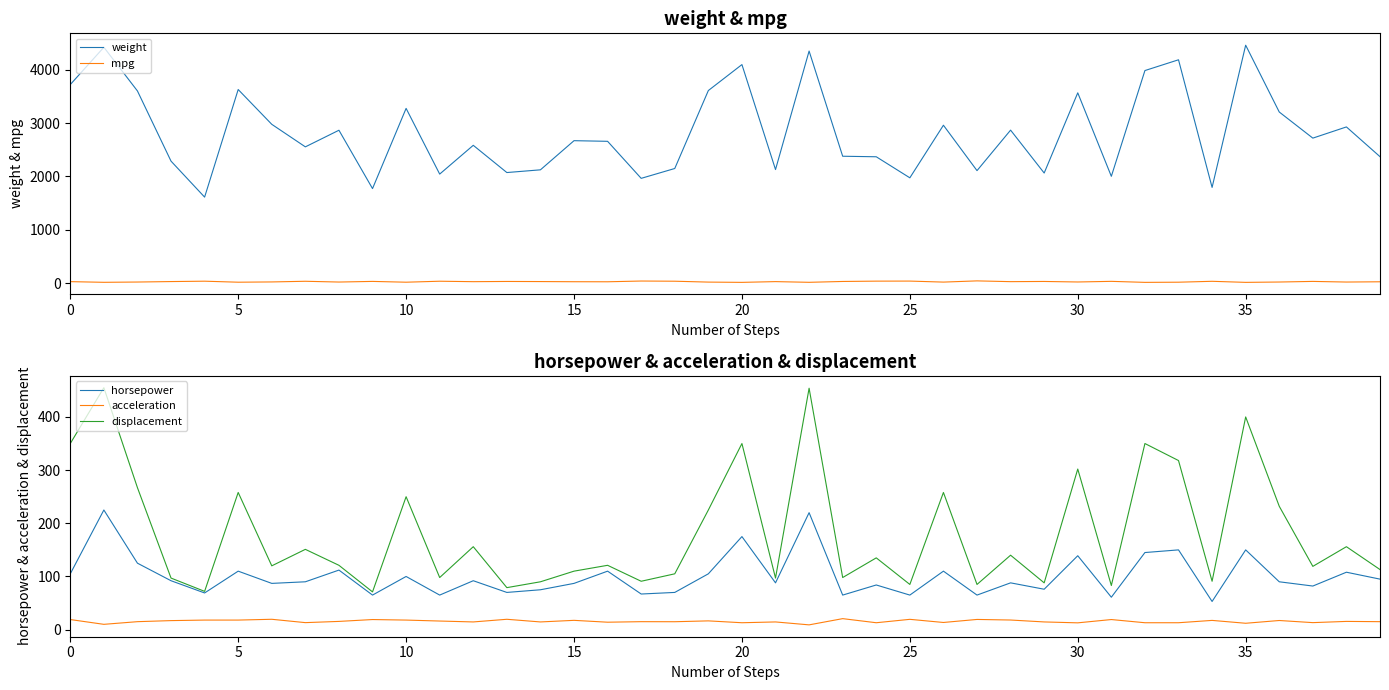

What is the maximum value for displacement?

455.0